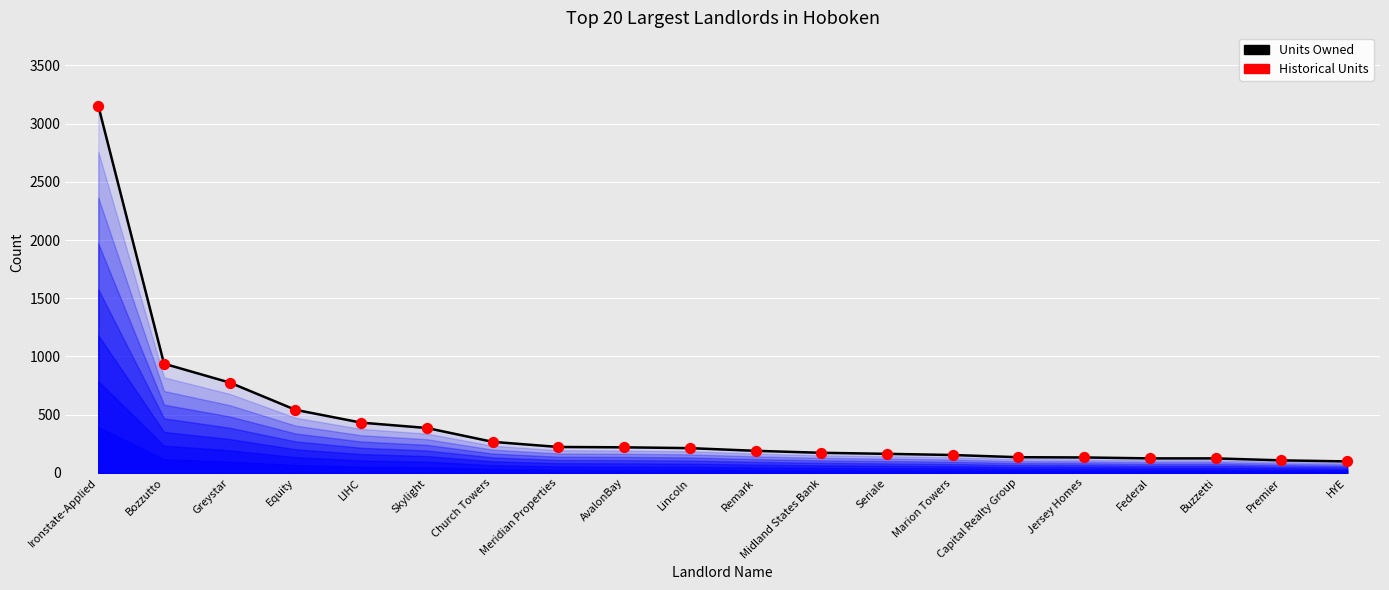

What are all the series names shown in the legend?

Units Owned, Historical Units